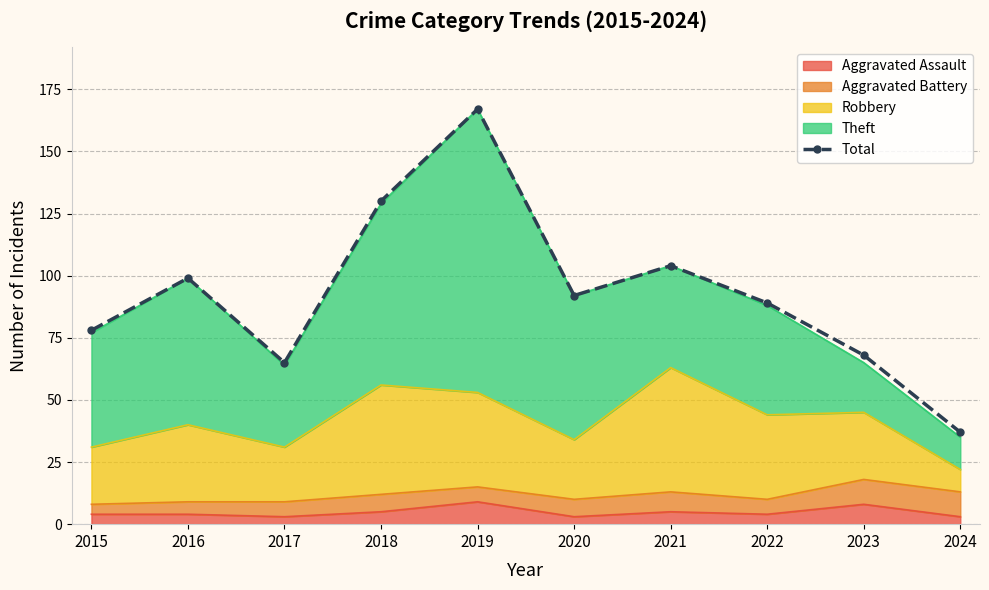

Is it true that the value at 2017 is 65?

True